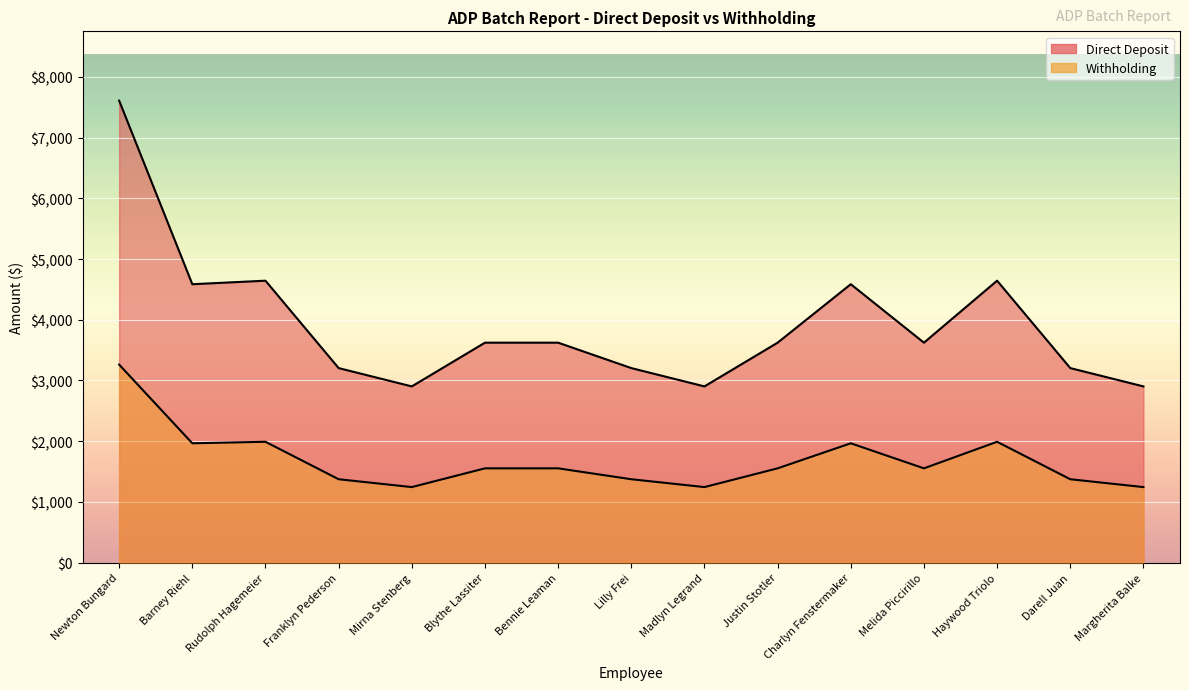

What is the minimum value shown in the chart?

1243.7